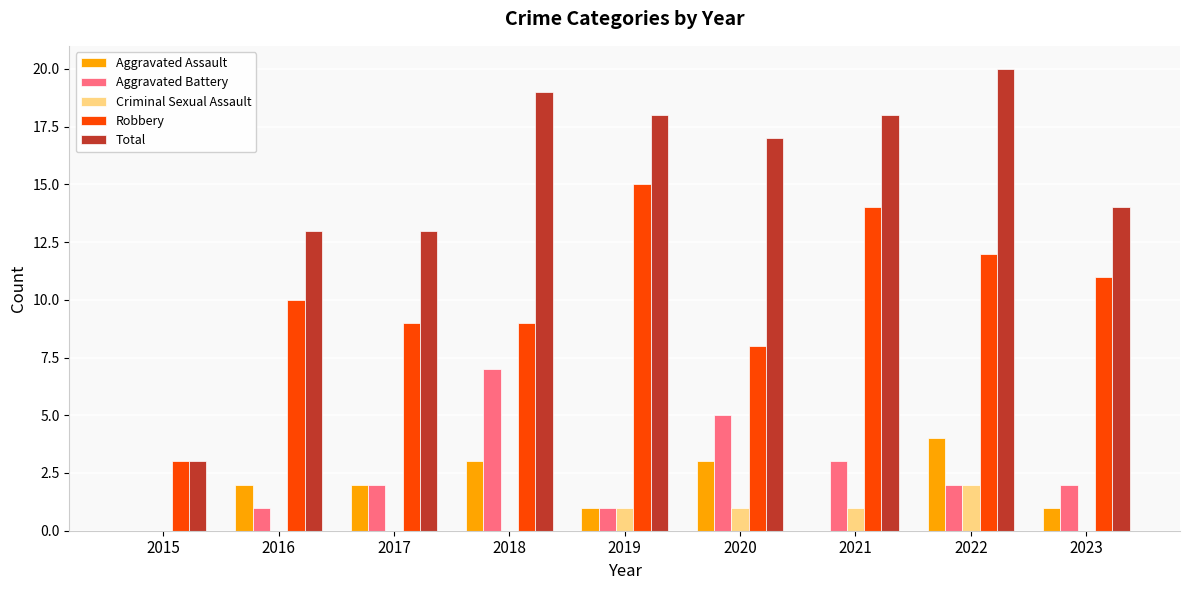

What are all the series names shown in the legend?

Aggravated Assault, Aggravated Battery, Criminal Sexual Assault, Robbery, Total